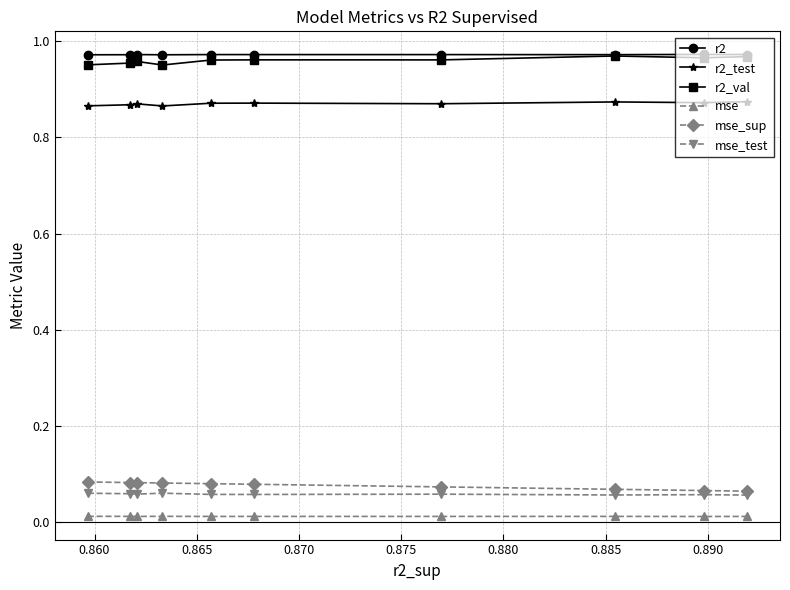

At how many categories does at least one series exceed 0?

10